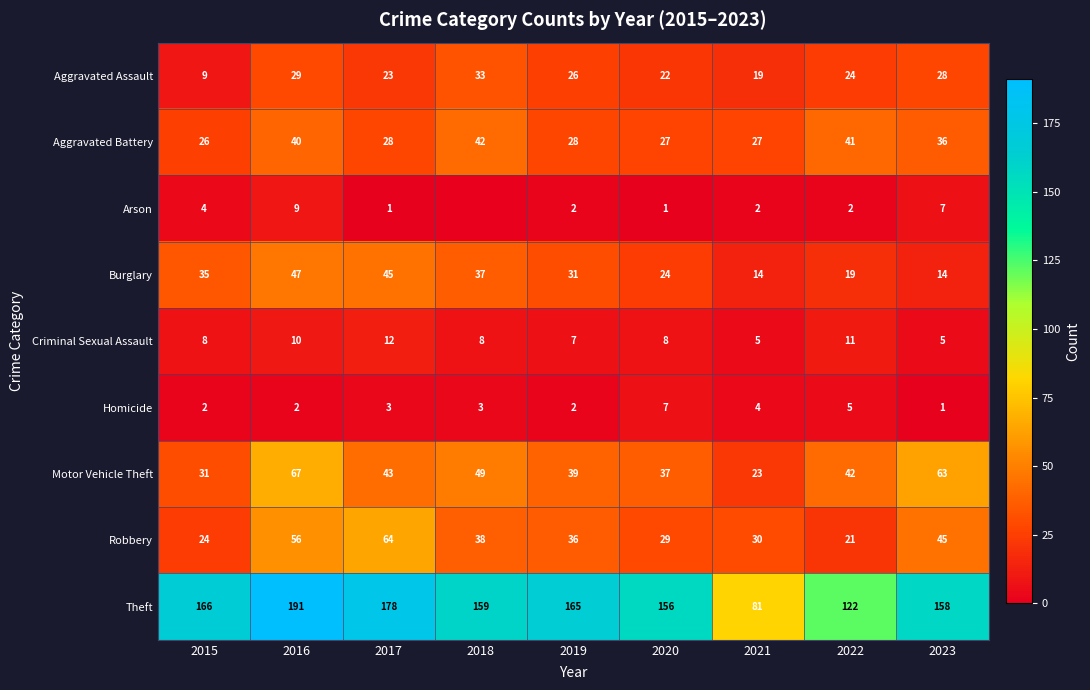

The value of Arson at 2021 is 3. True or false?

False